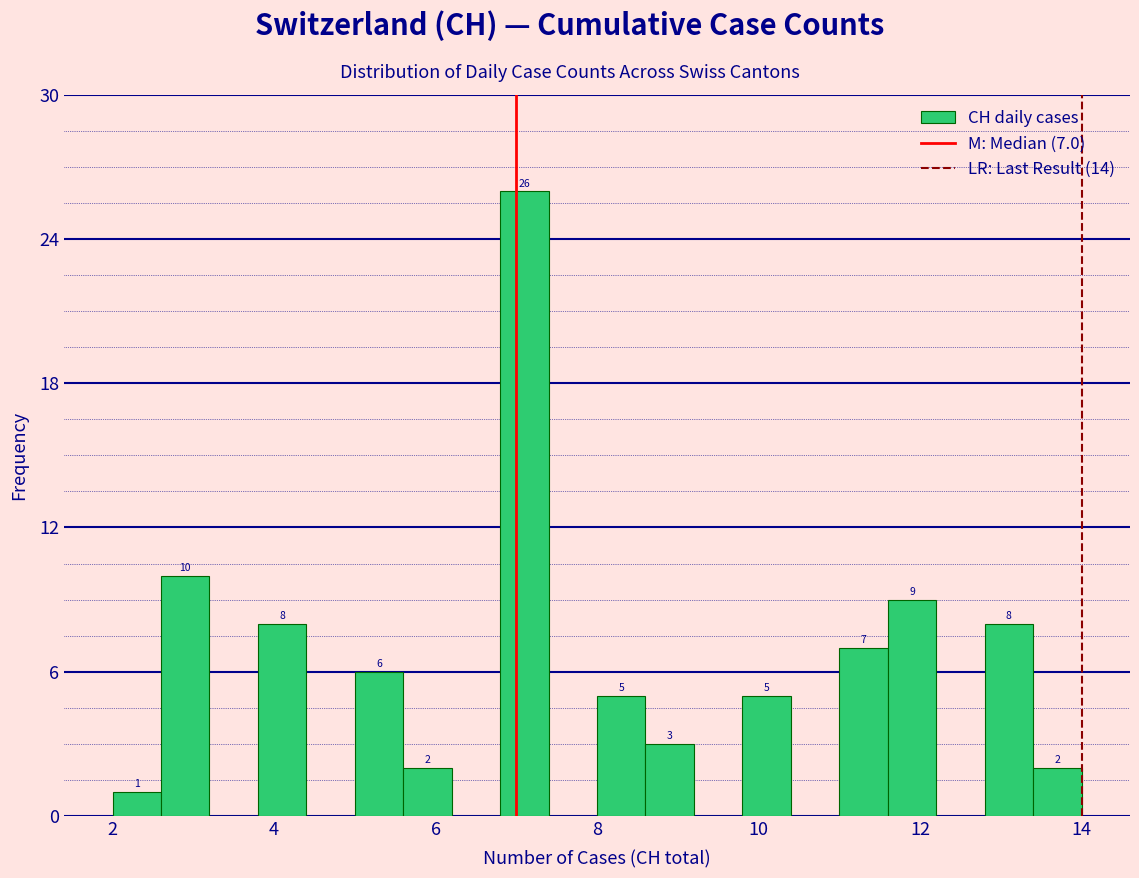

Around what value on the x-axis is the tallest bar? Give the approximate position of its centre, as read against the axis.

7.2